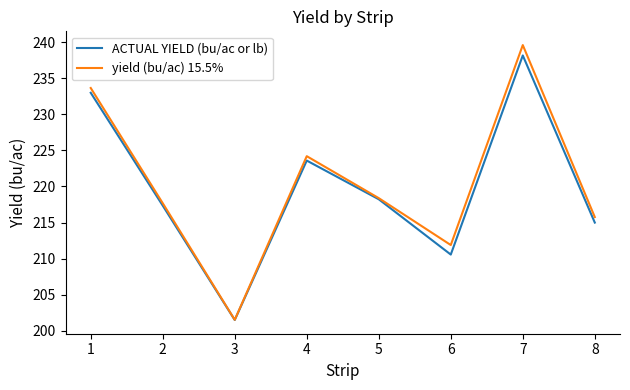

At which label does ACTUAL YIELD (bu/ac or lb) reach its peak?

7